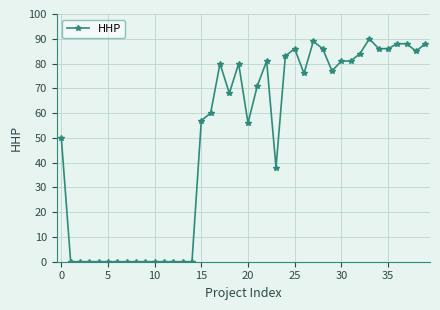

What is the sum of all values?

1995